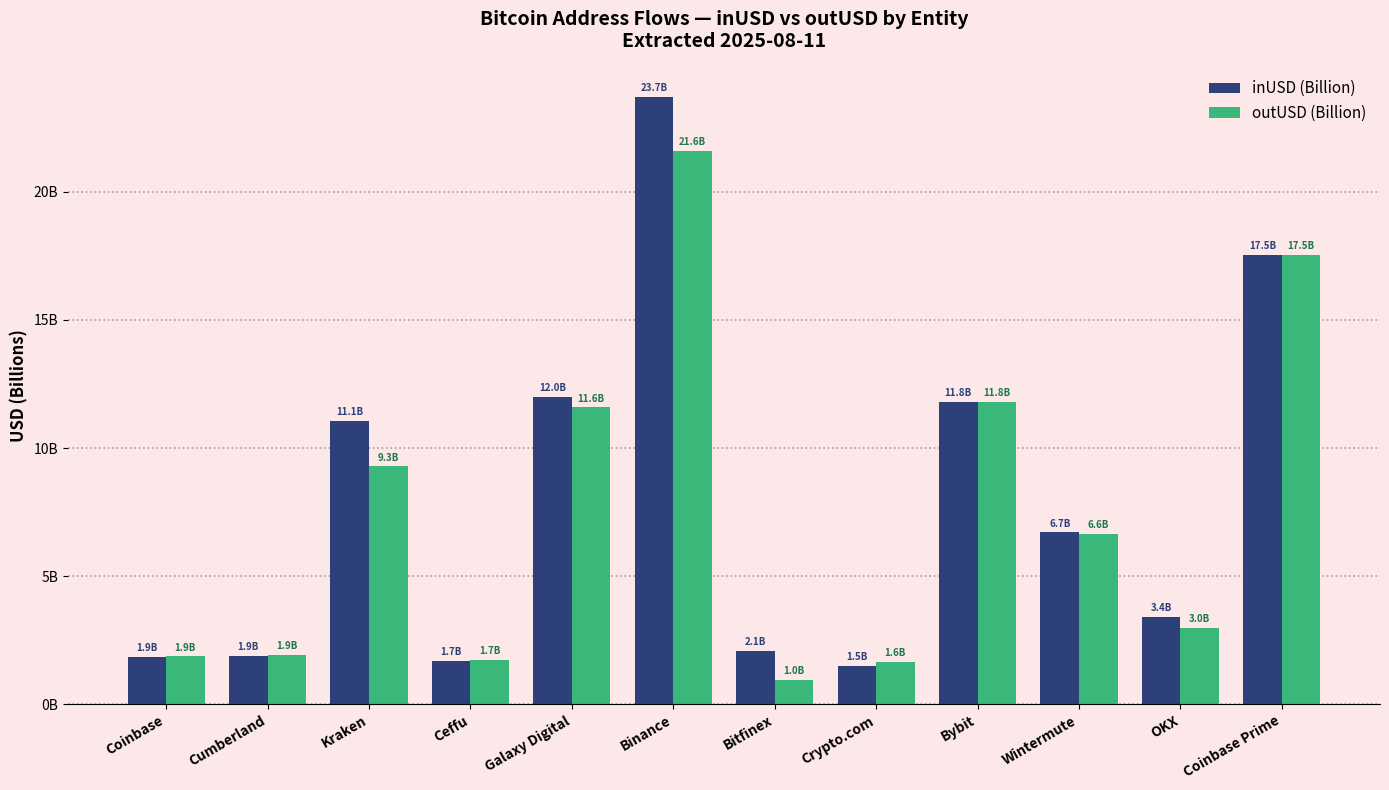

The inUSD (Billion) series shows 1.0 at Coinbase. True or false?

False